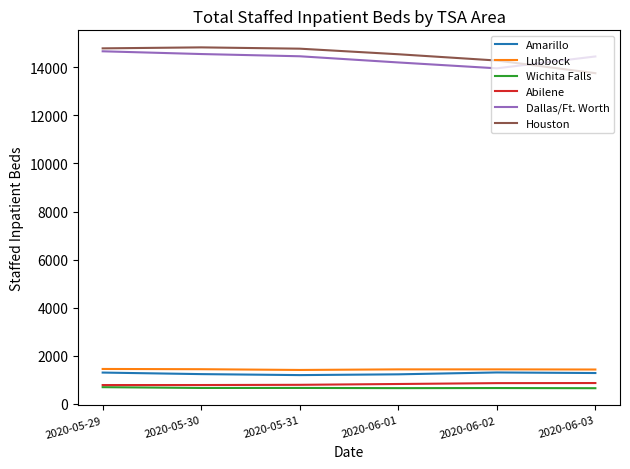

The value of Abilene at 2020-06-02 is 865. True or false?

True